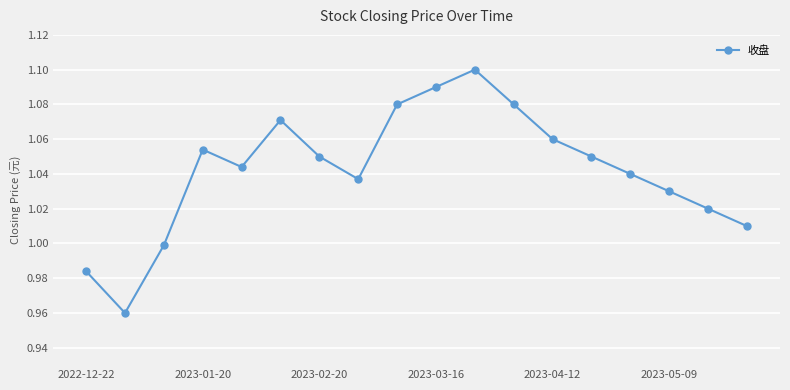

How many points are higher than both their immediate neighbors (excluding endpoints)?

3